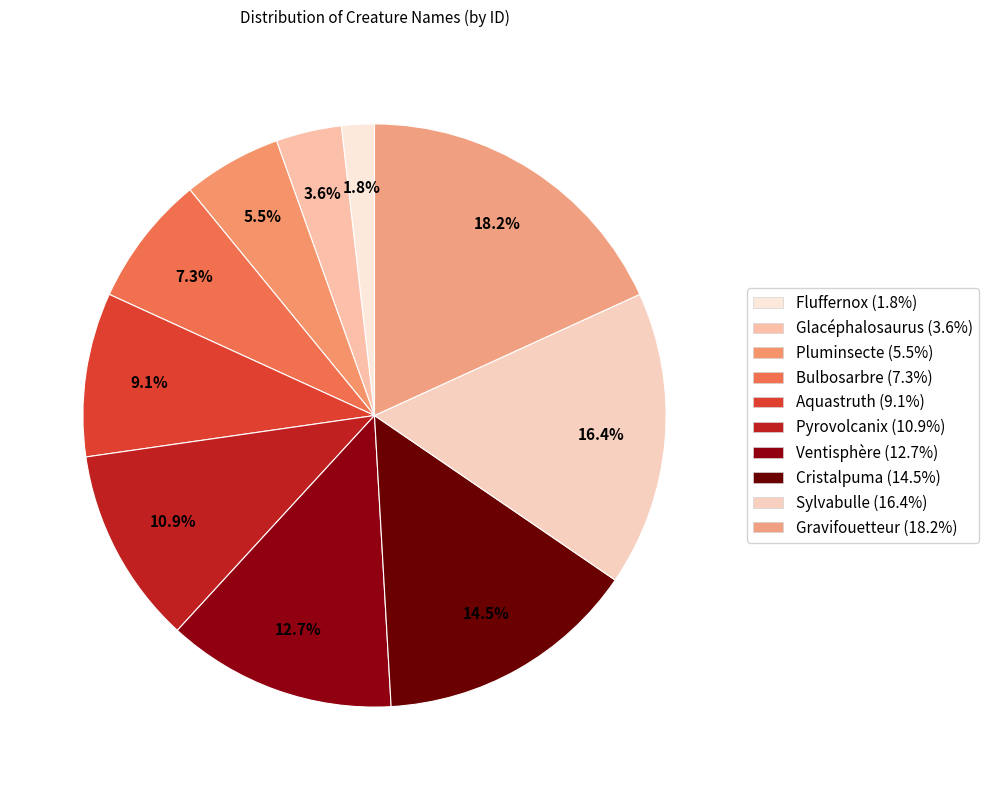

How many slices are in this pie chart?

10